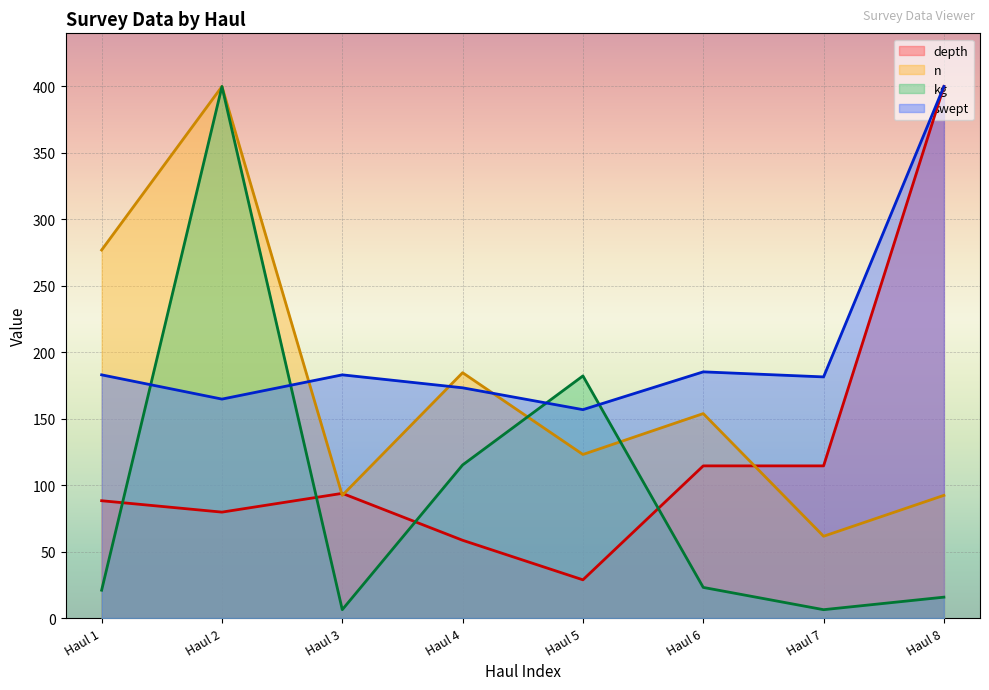

What are all the series names shown in the legend?

depth, n, kg, swept